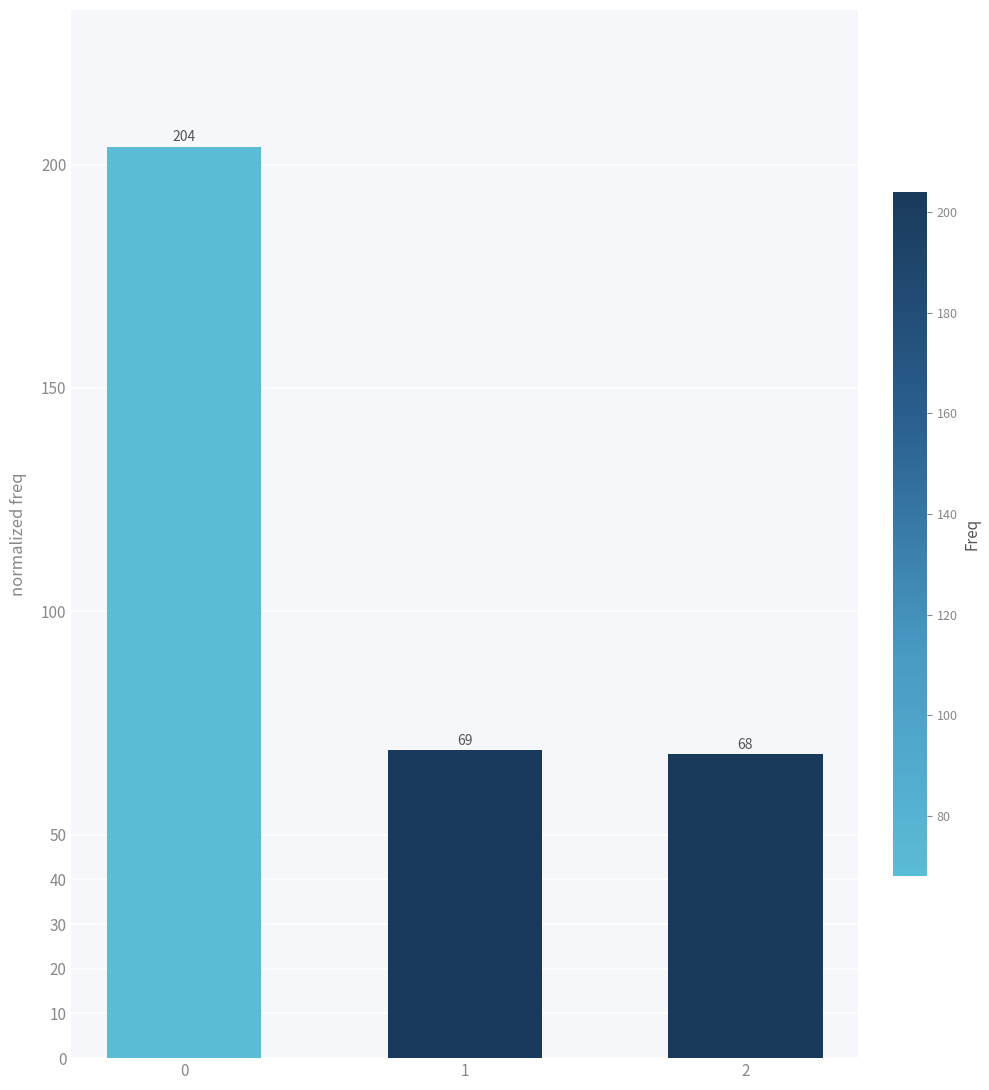

Are the bars horizontal?

No